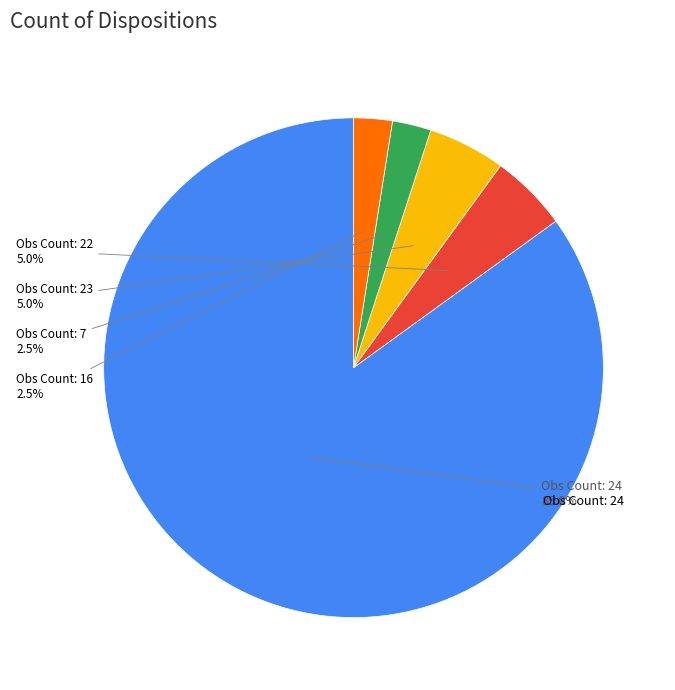

Is there a majority slice in this chart?

Yes